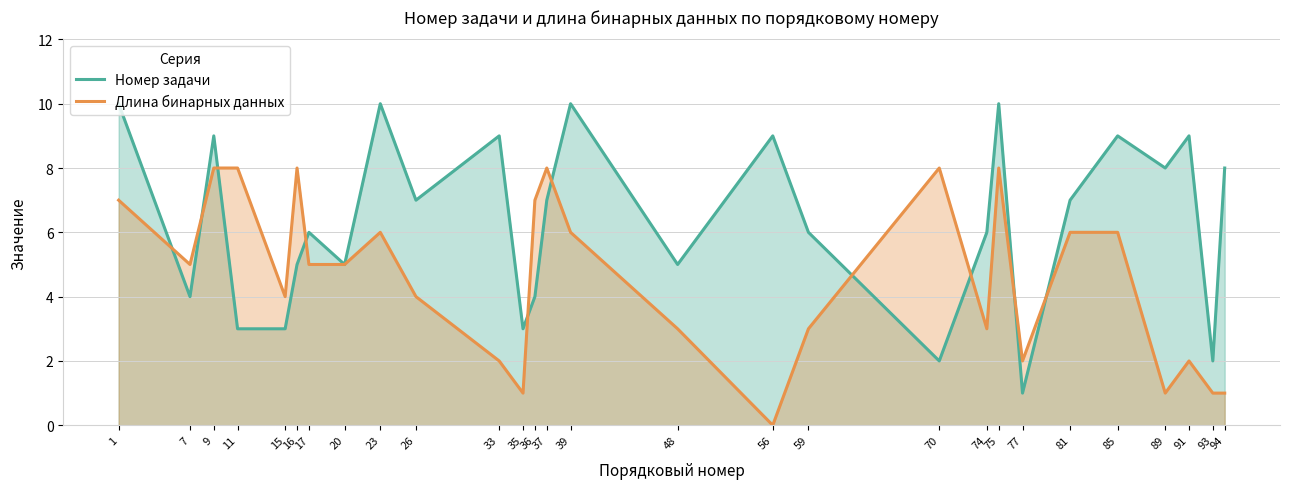

Rank the series by their maximum value, from highest to lowest.

Номер задачи, Длина бинарных данных